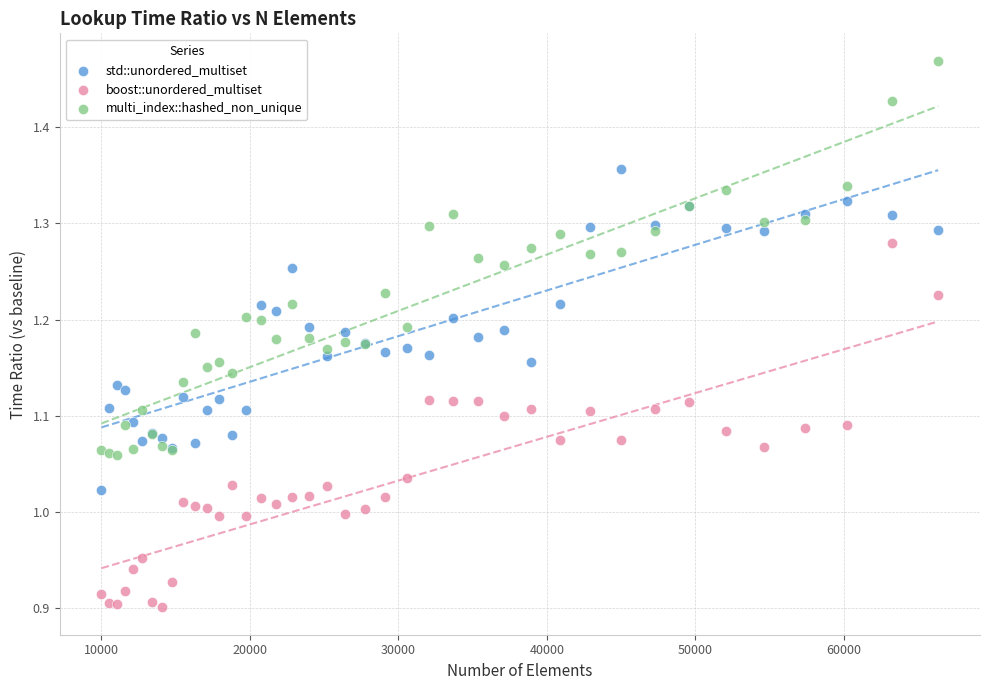

Which series reaches the minimum Y coordinate?

boost::unordered_multiset